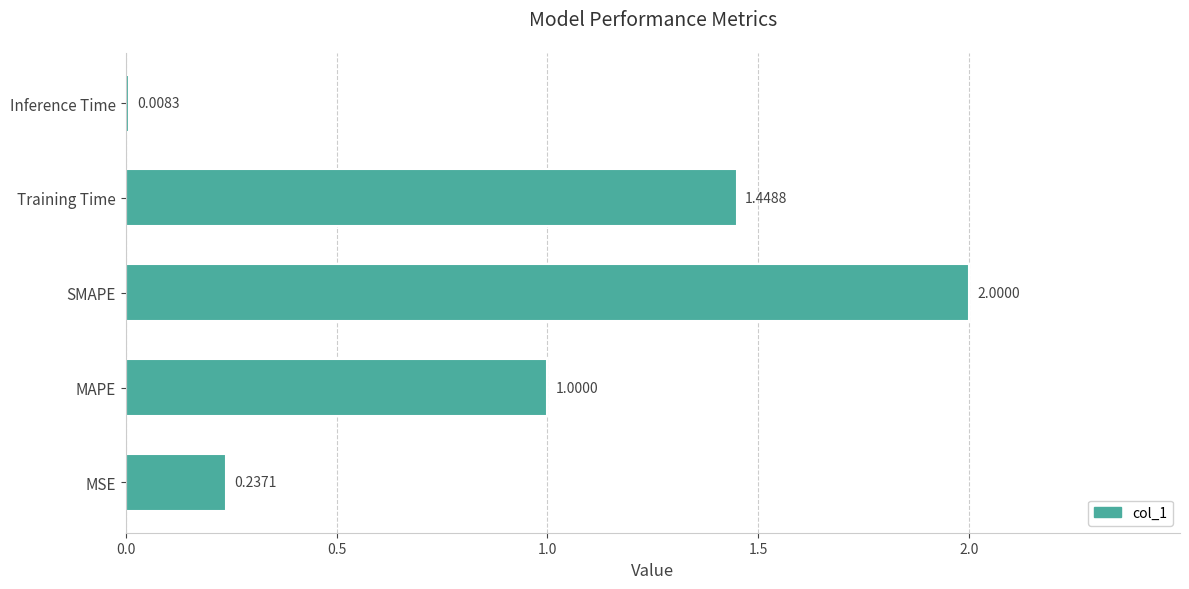

What is the difference between the values at SMAPE and Inference Time?

2.0